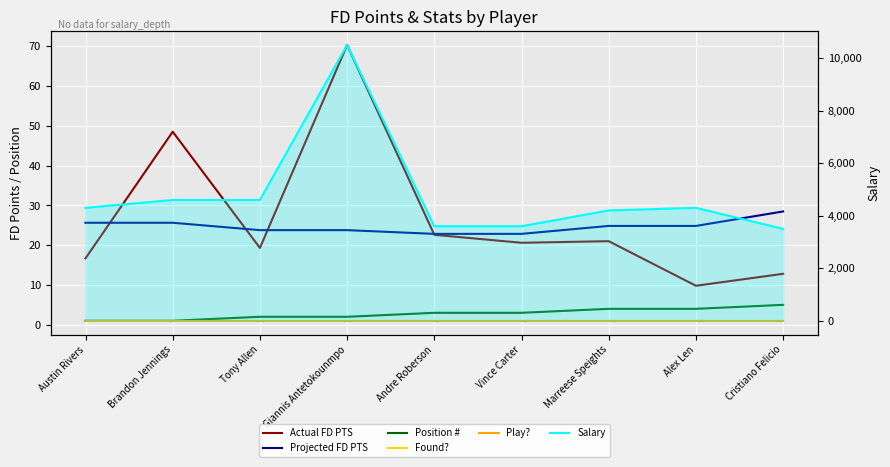

At how many categories does at least one series exceed 6932?

1